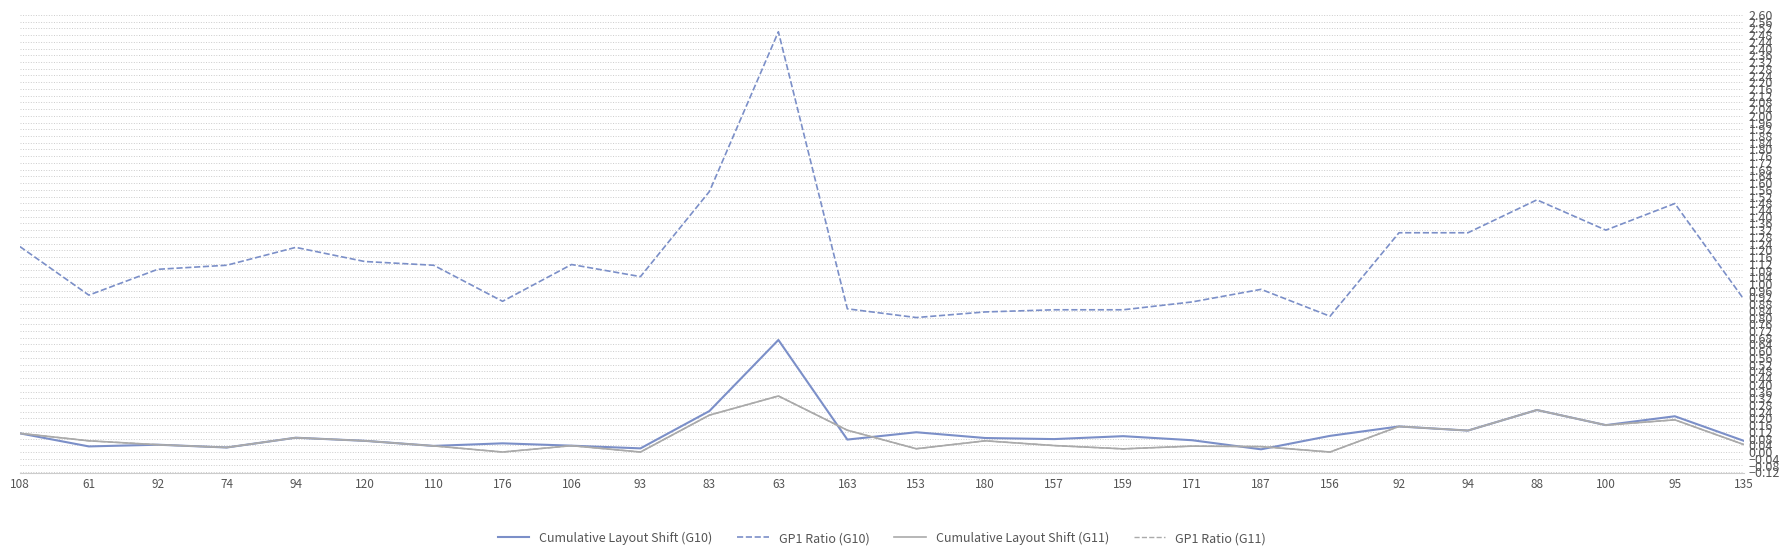

What is the average value of the Cumulative Layout Shift (G11) series?

0.1